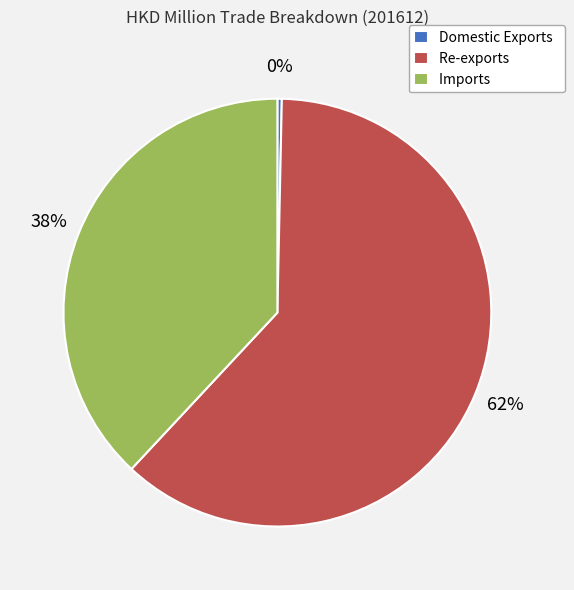

What is the ratio of the value at Re-exports to the value at Domestic Exports?

185.7